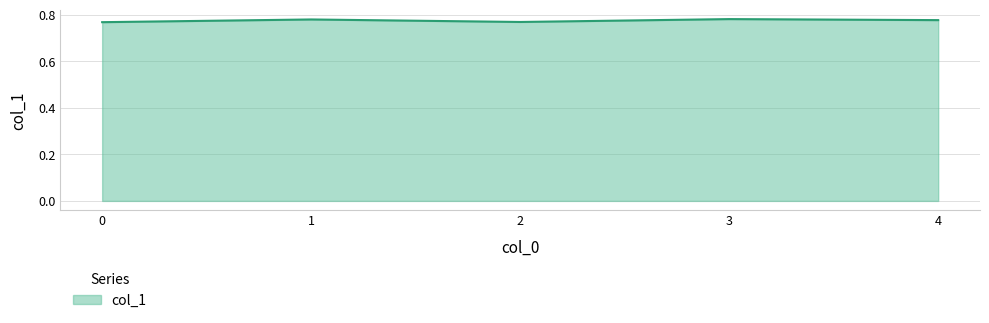

Is it true that the value at 3 is 0.4?

False